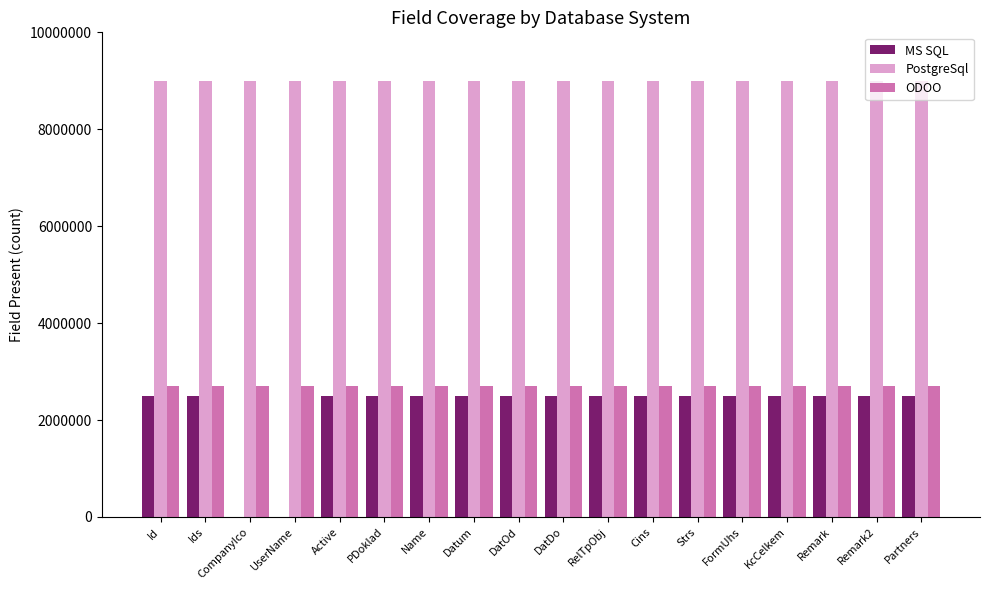

Which series has the largest total across all categories?

PostgreSql